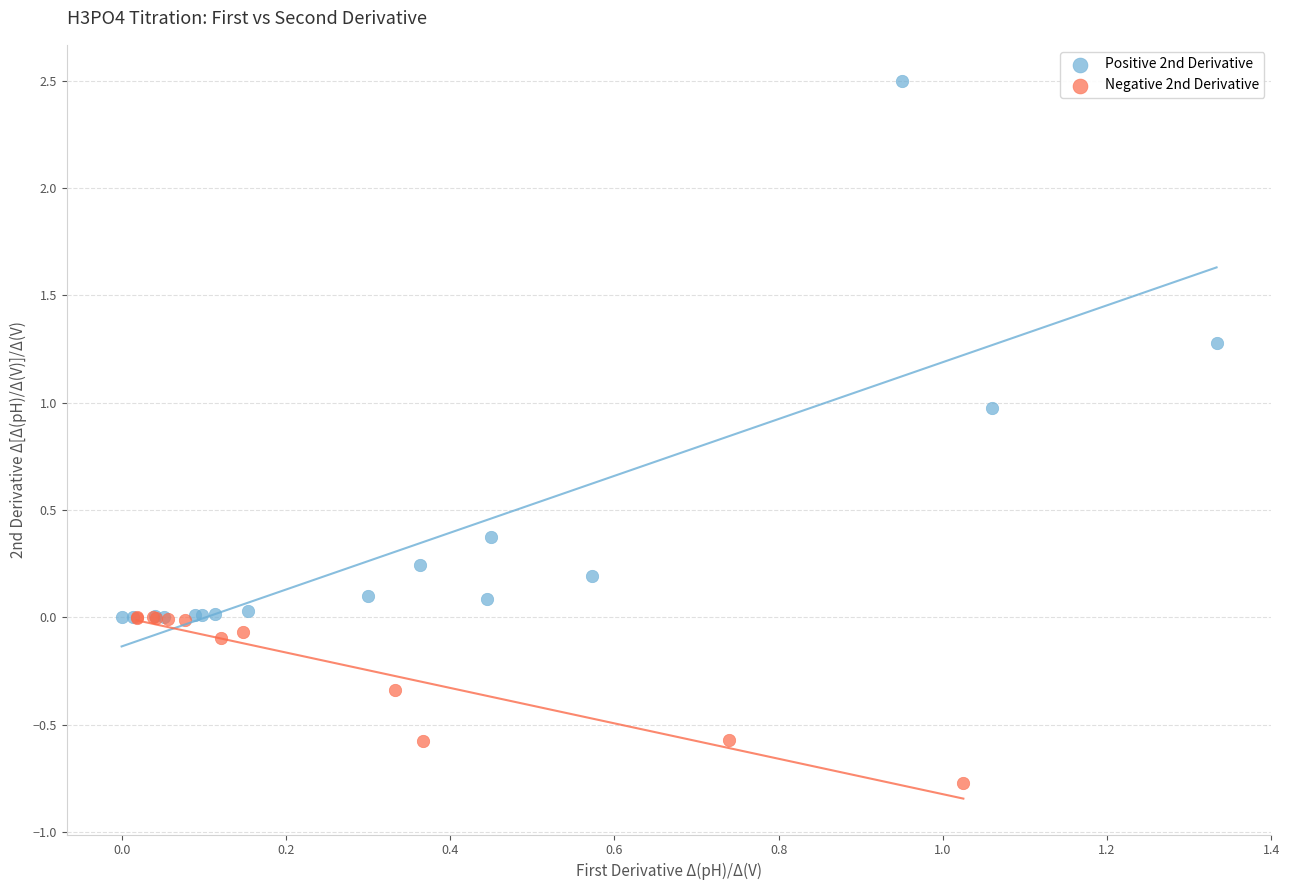

Which series reaches the minimum Y coordinate?

Negative 2nd Derivative